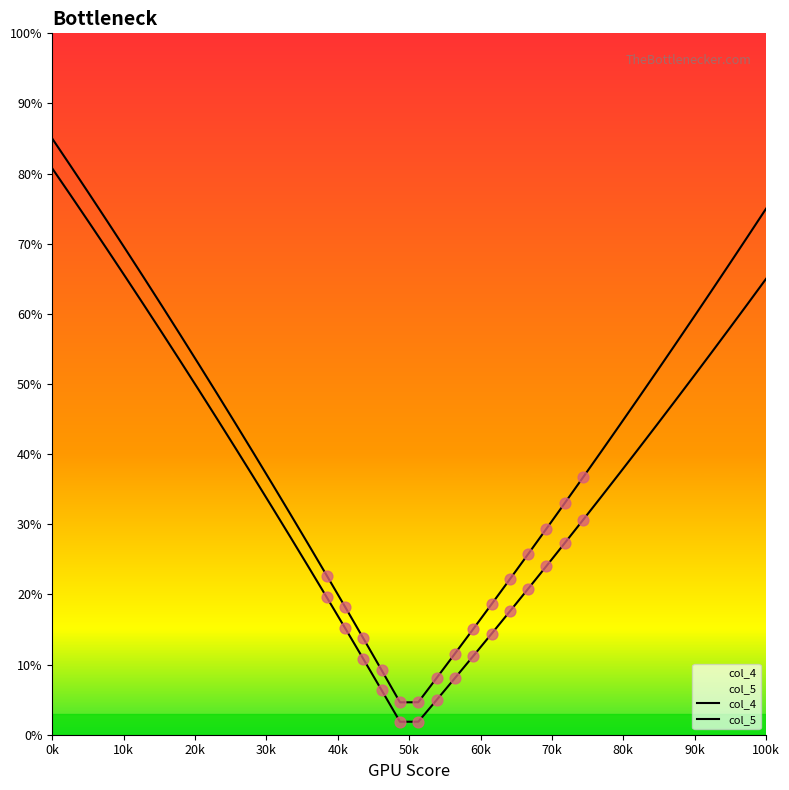

Which series reaches the minimum Y coordinate?

col_5